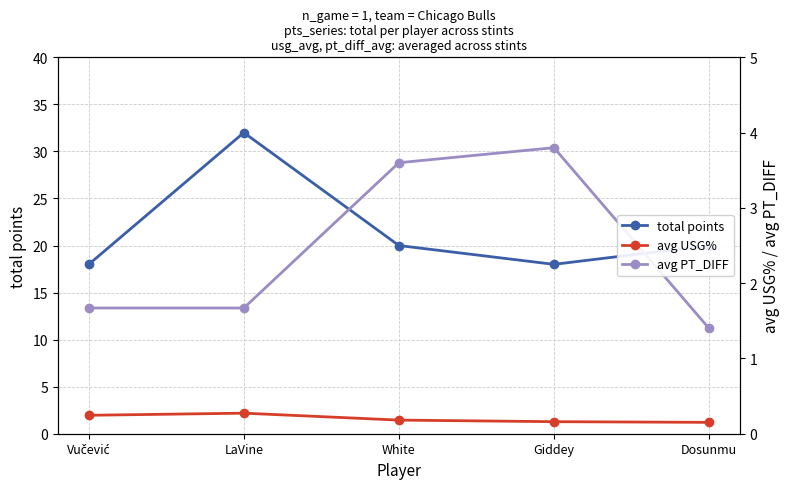

Between Vučević and LaVine, which series saw the biggest shift?

total points